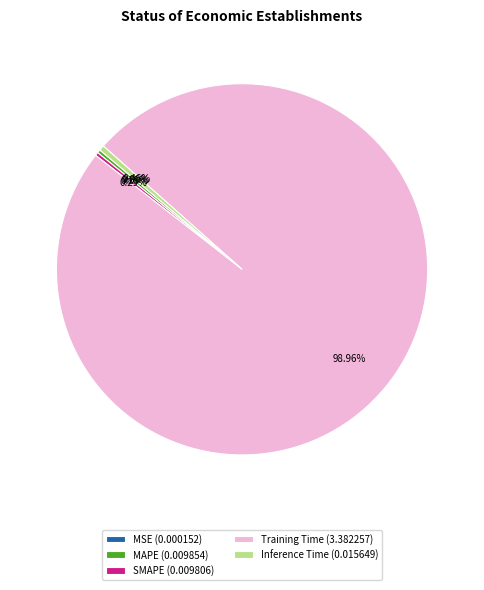

What is the majority slice?

Training Time